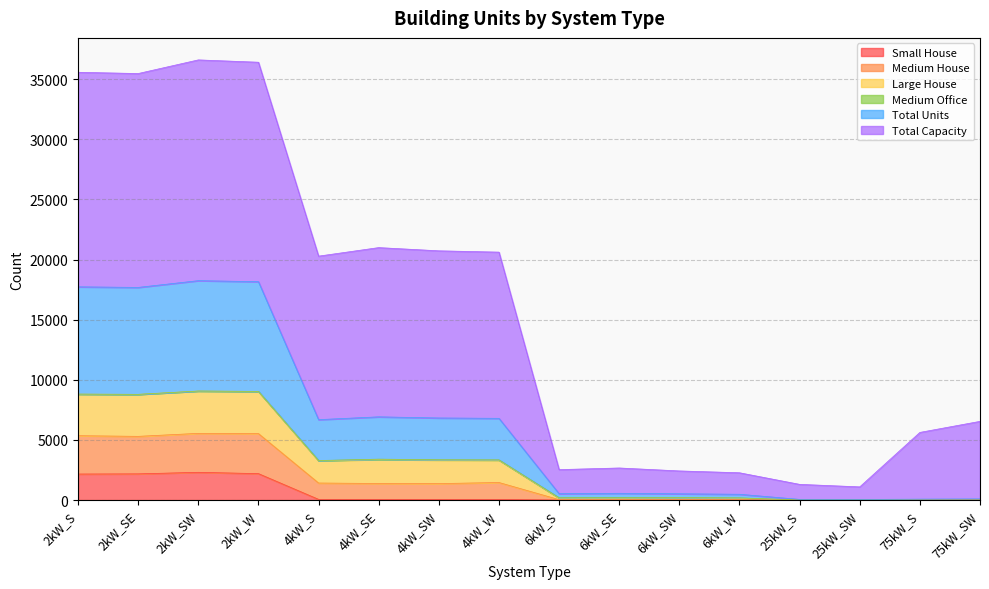

What is the maximum value for Small House?

2307